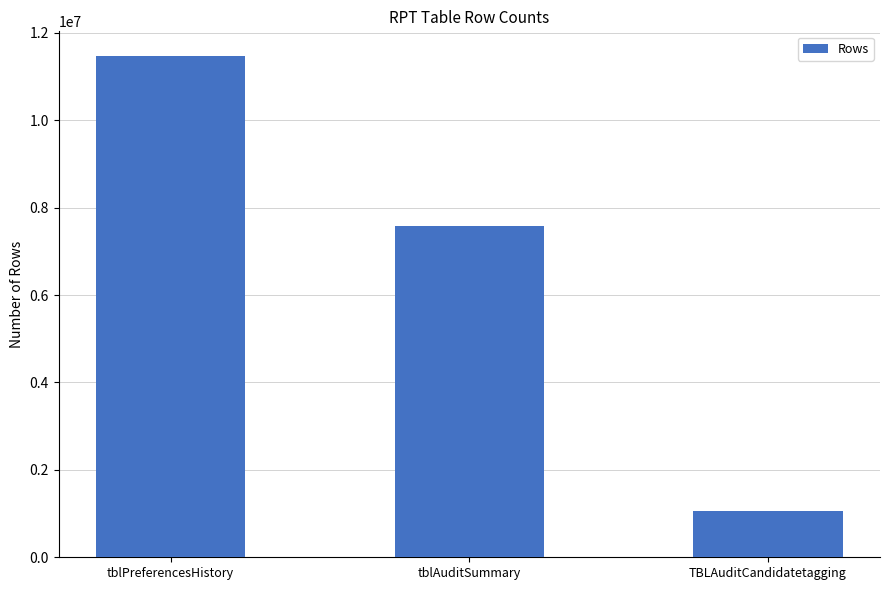

At which label does the data first exceed 7588020?

tblPreferencesHistory